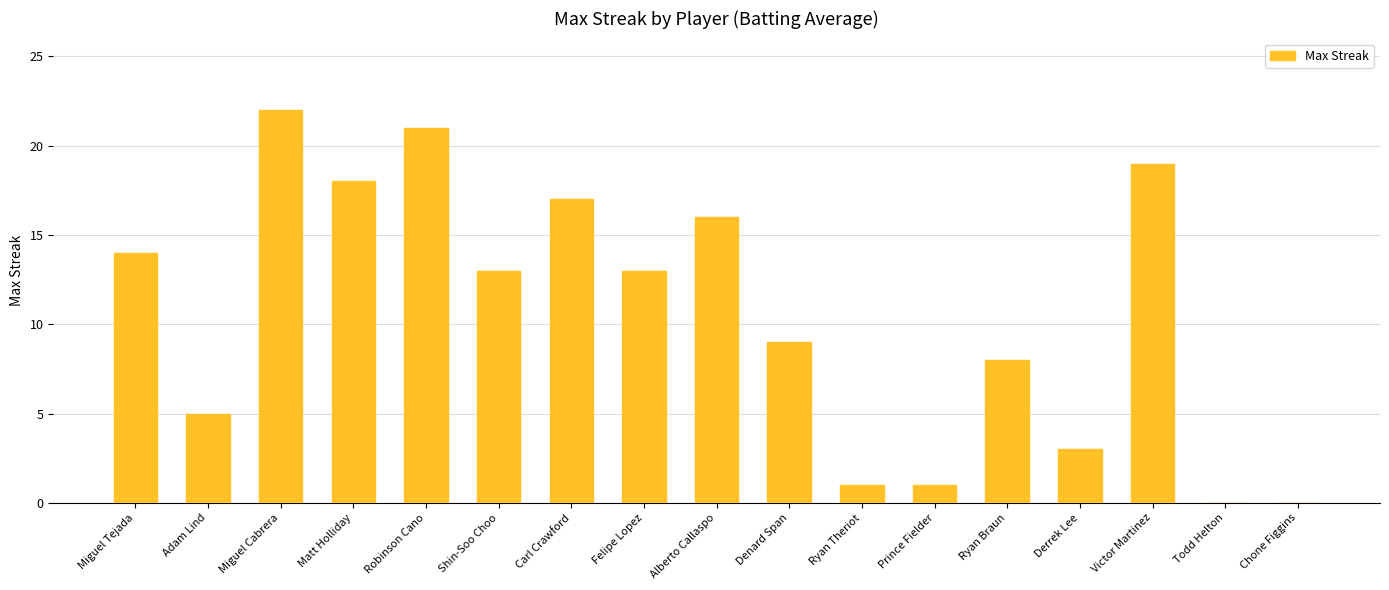

Reading left to right, transcribe all the data shown in this chart.

14	5	22	18	21	13	17	13	16	9	1	1	8	3	19	0	0